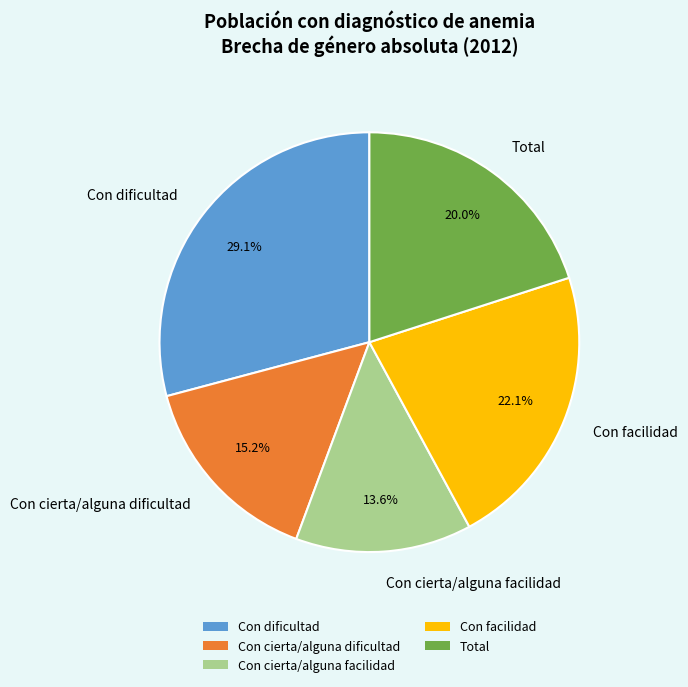

What percentage is the Con dificultad slice, to the nearest percent?

29%